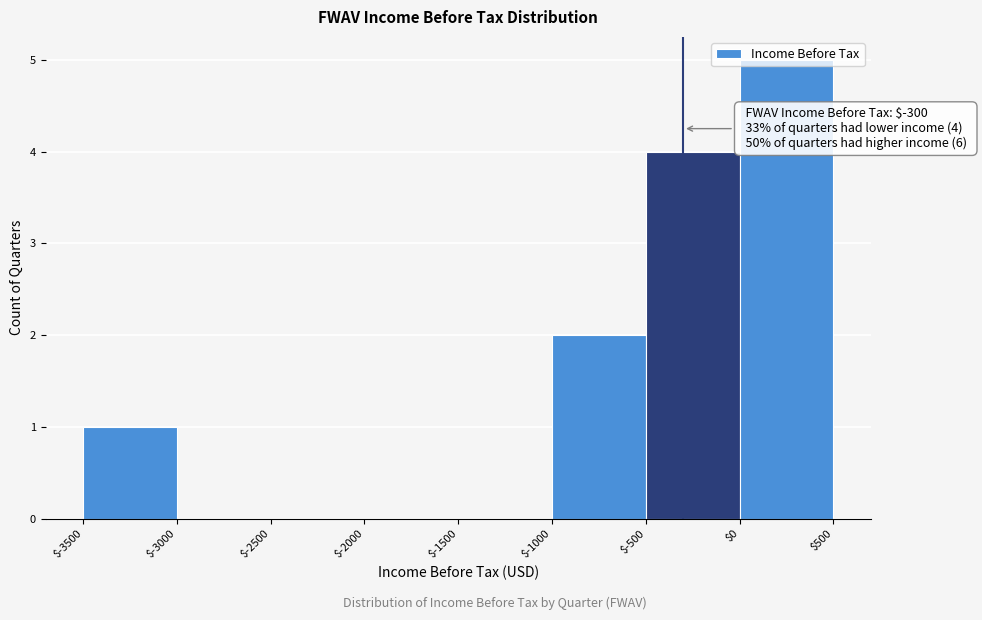

Which range on the x-axis has the tallest bar?

$0 to $500